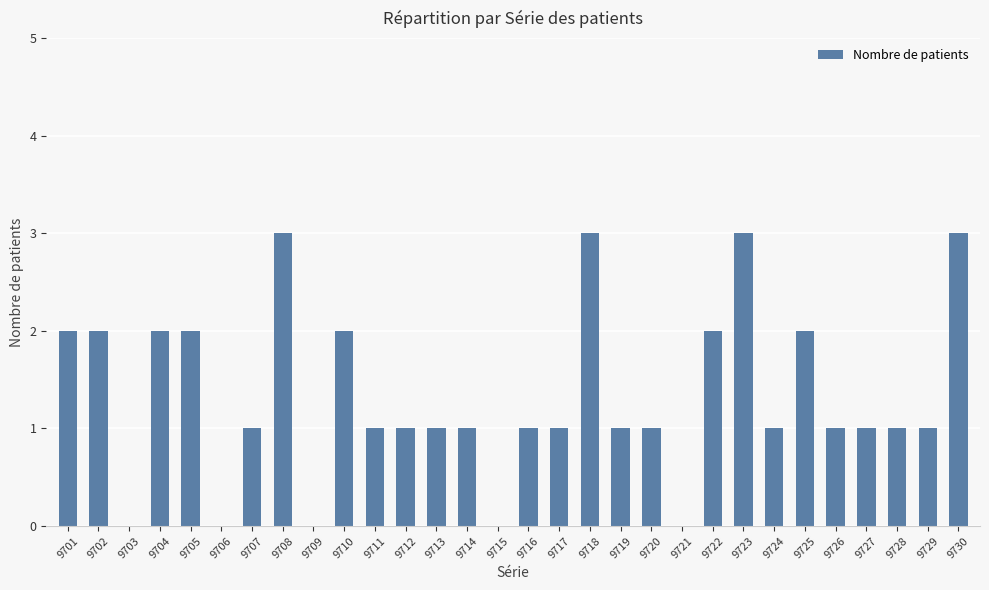

Reading left to right, transcribe all the data shown in this chart.

9701=2	9702=2	9703=0	9704=2	9705=2	9706=0	9707=1	9708=3	9709=0	9710=2	9711=1	9712=1	9713=1	9714=1	9715=0	9716=1	9717=1	9718=3	9719=1	9720=1	9721=0	9722=2	9723=3	9724=1	9725=2	9726=1	9727=1	9728=1	9729=1	9730=3